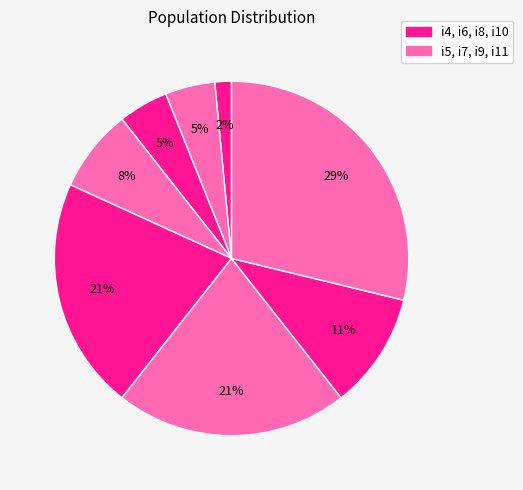

Rank the categories by value from highest to lowest.

i11, i8, i9, i10, i7, i5, i6, i4